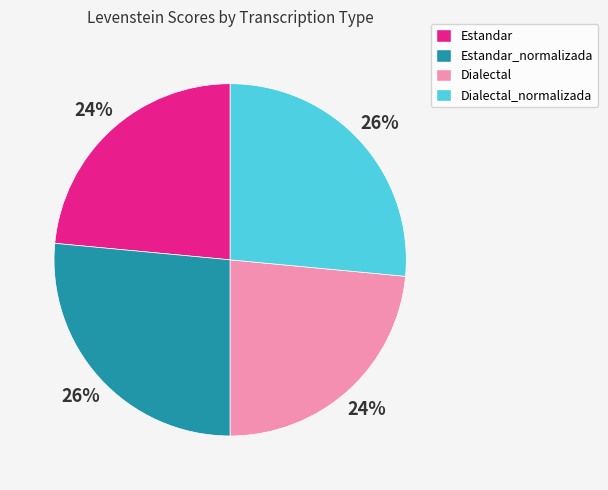

To the nearest percent, what is the average slice percentage?

25%